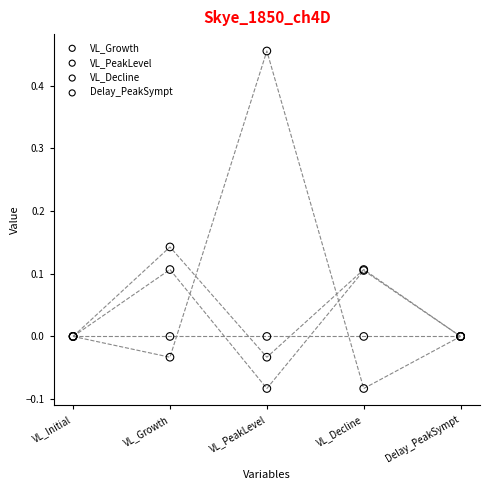

Which series reaches the maximum Y coordinate?

VL_PeakLevel